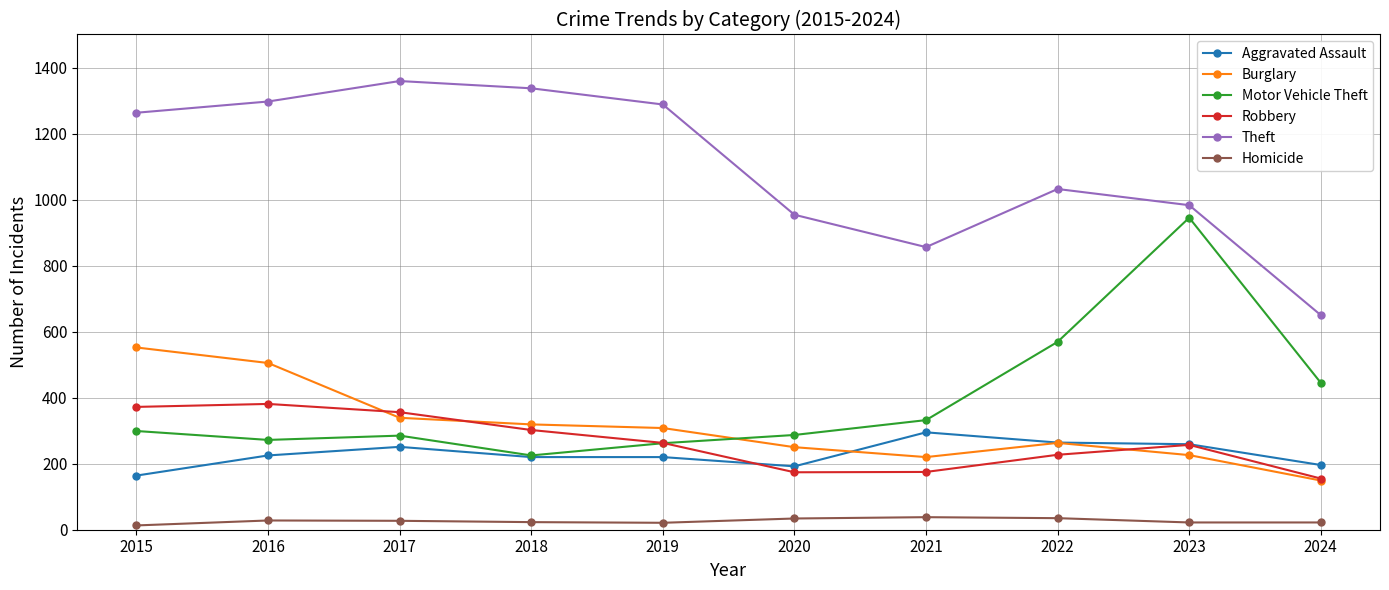

How many series are shown in this chart?

6